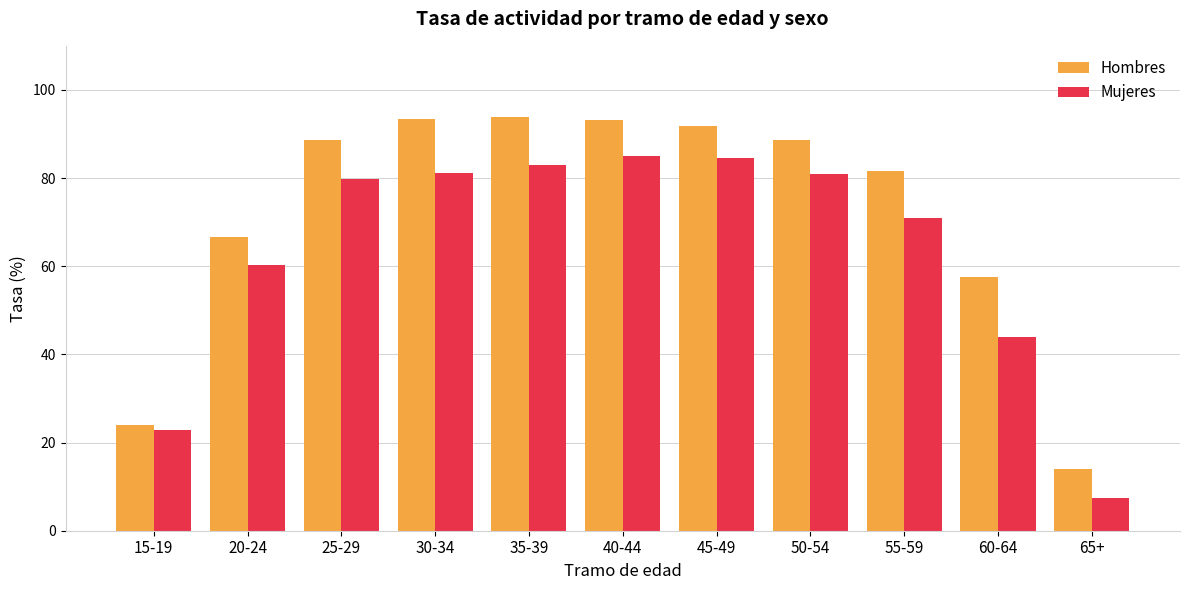

List the series in order of their overall mean, highest first.

Hombres, Mujeres